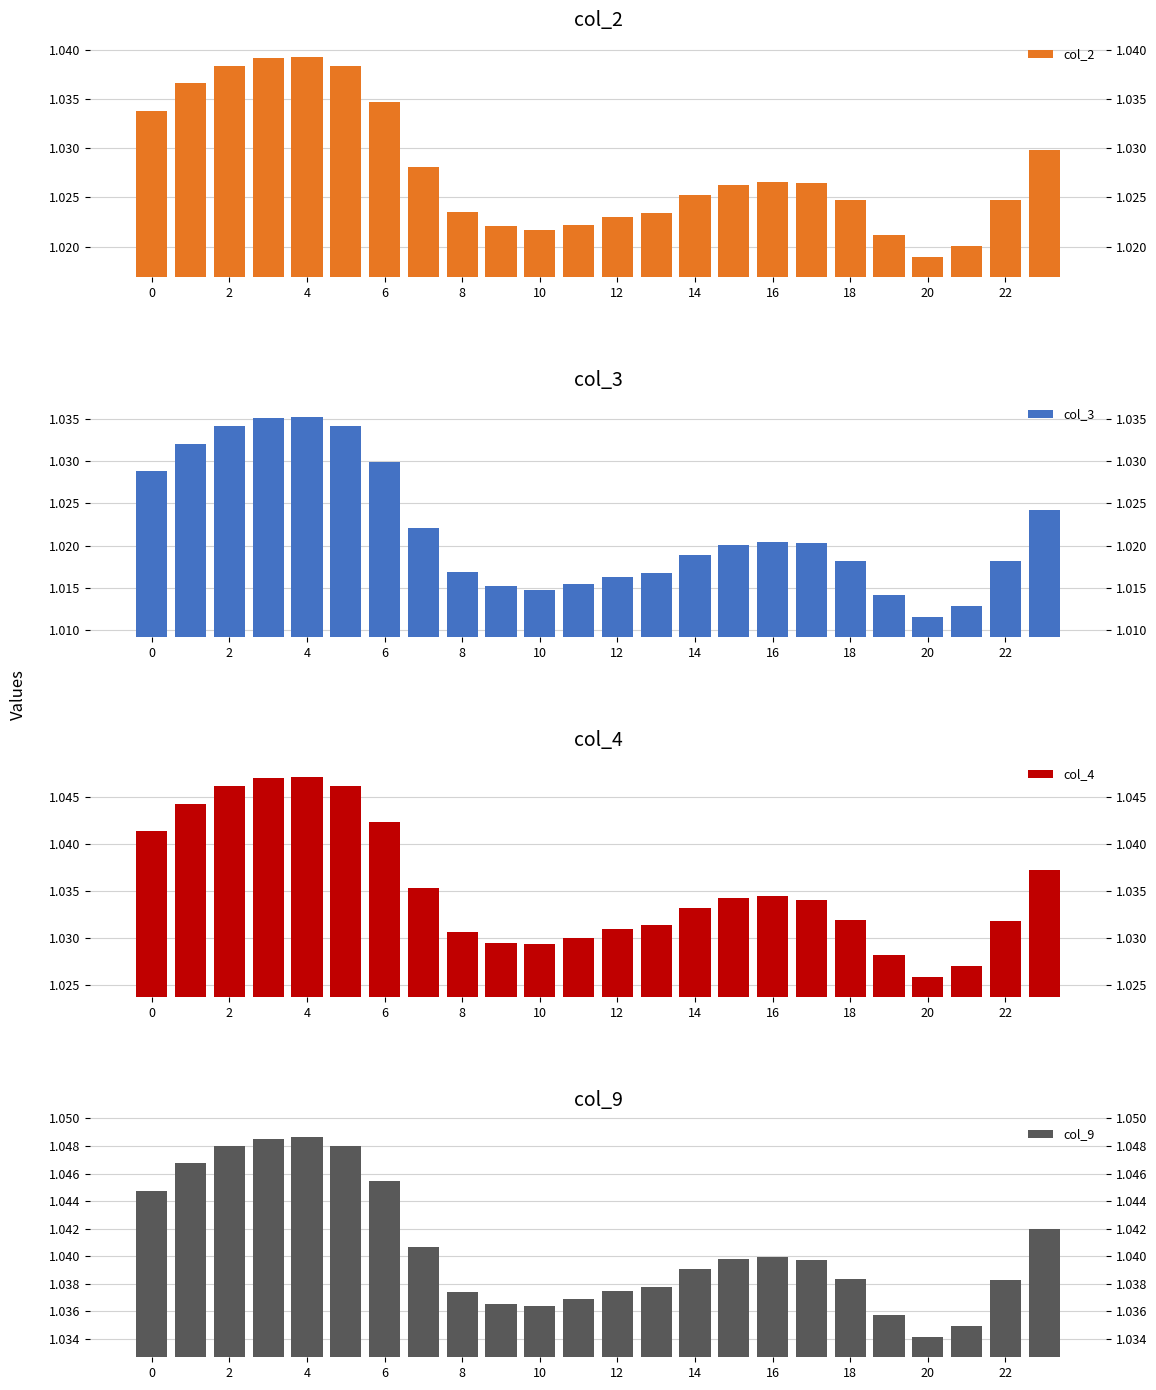

Are the bars horizontal?

No